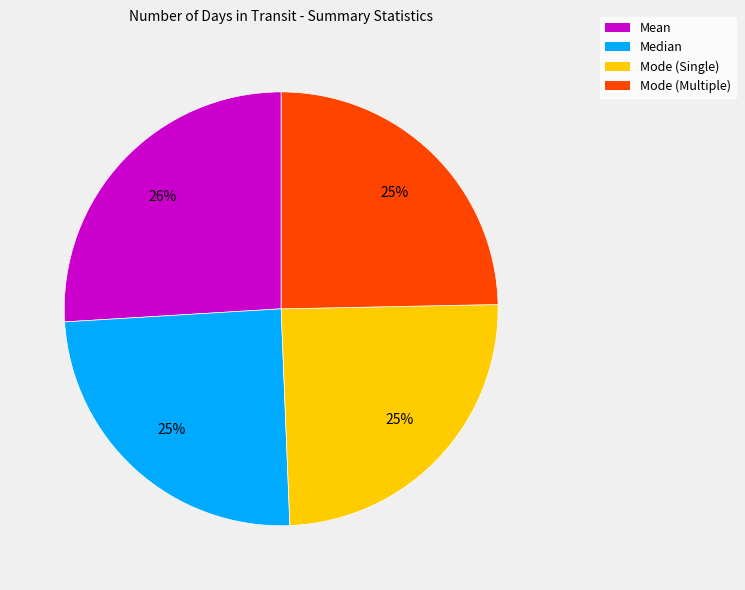

Combined, do Median and Mode (Single) account for over 50%?

No